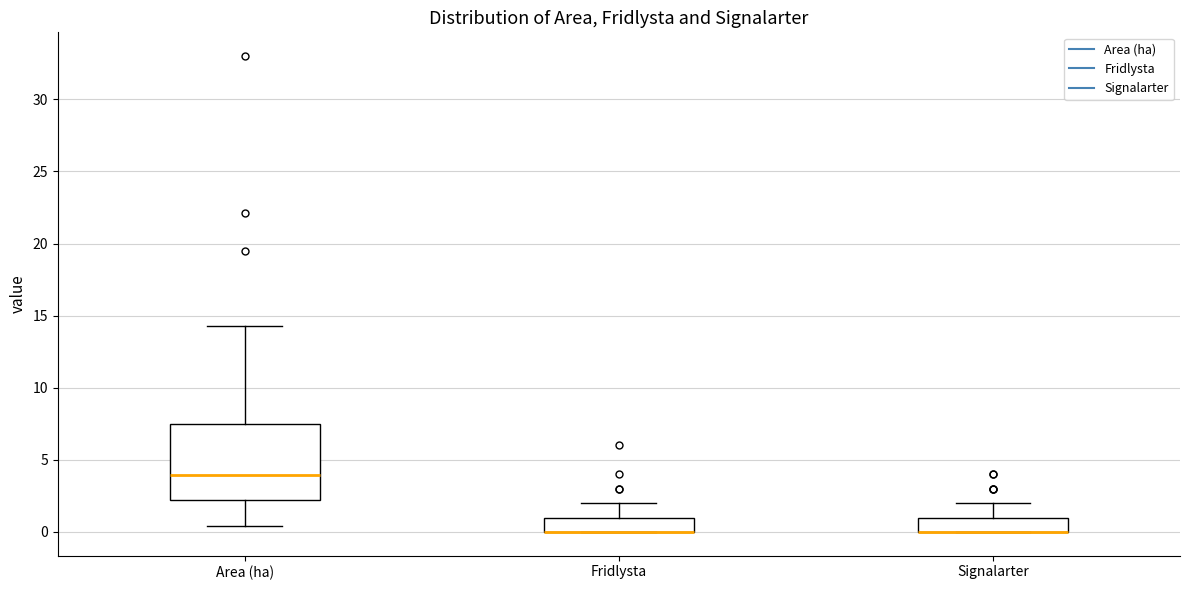

Reading left to right, transcribe this box plot: for each box, give where its median line is, the range the box spans, and where its two whiskers end, as read against the y-axis. The values are not printed on the chart, so give them approximately, as read against the axis.

Area (ha): median 4.0, box 2.0 to 7.5, whiskers 0.5 to 14.5
Fridlysta: median 0.0 (drawn on the box's lower edge), box 0.0 to 1.0, whiskers 0.0 to 2.0
Signalarter: median 0.0 (drawn on the box's lower edge), box 0.0 to 1.0, whiskers 0.0 to 2.0